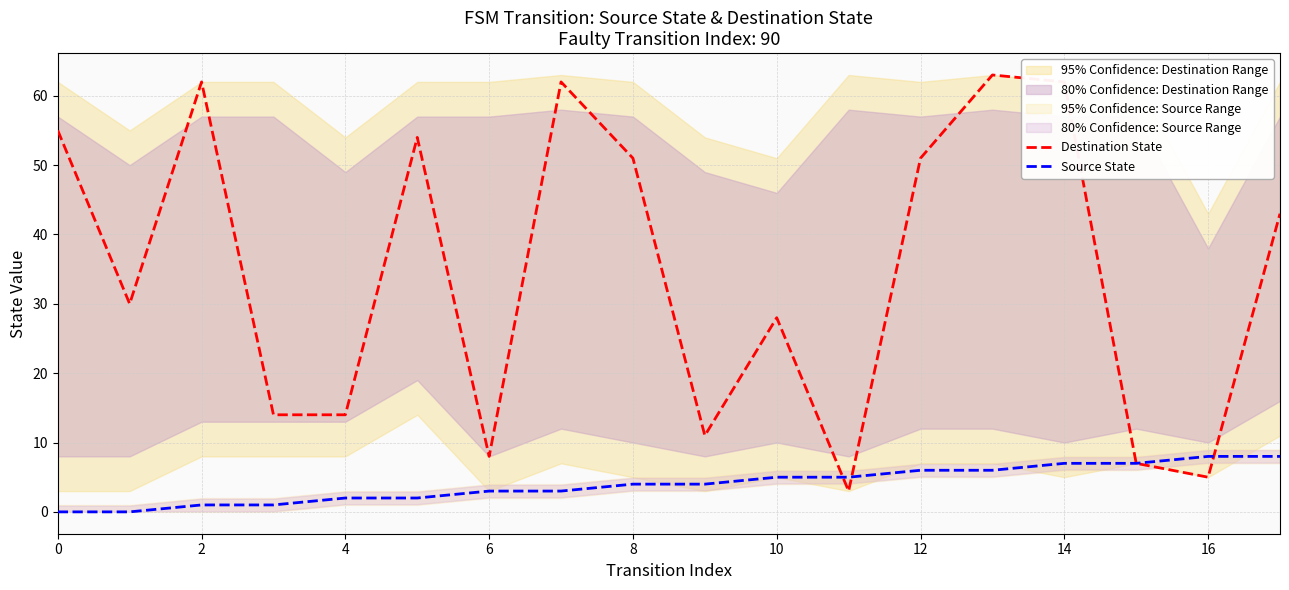

The value of Destination State at 4 is 101. True or false?

False